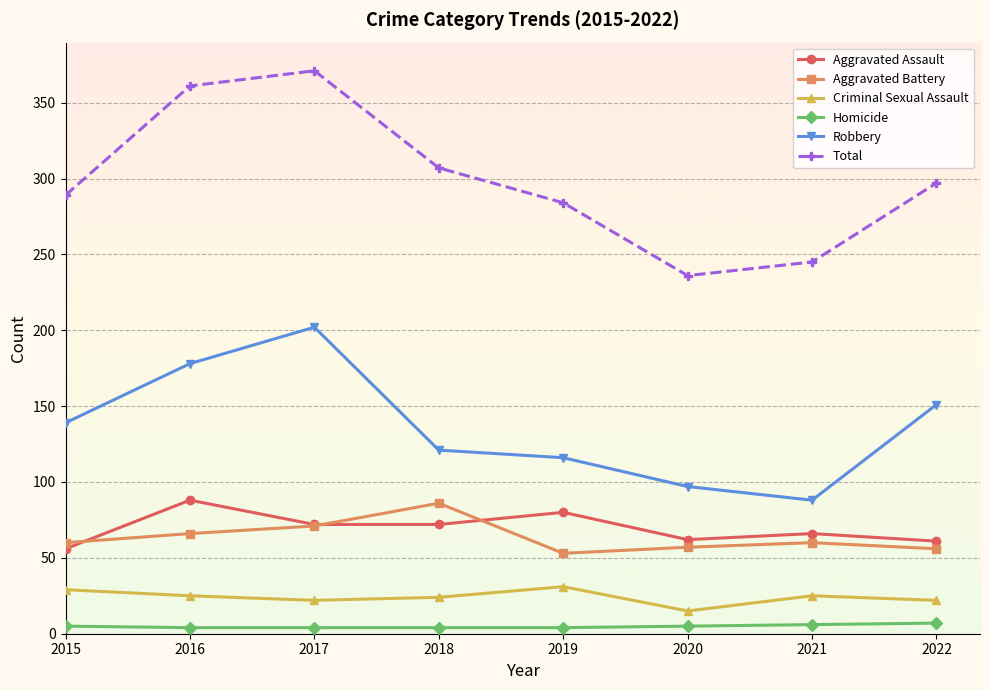

What is the greatest value displayed?

371